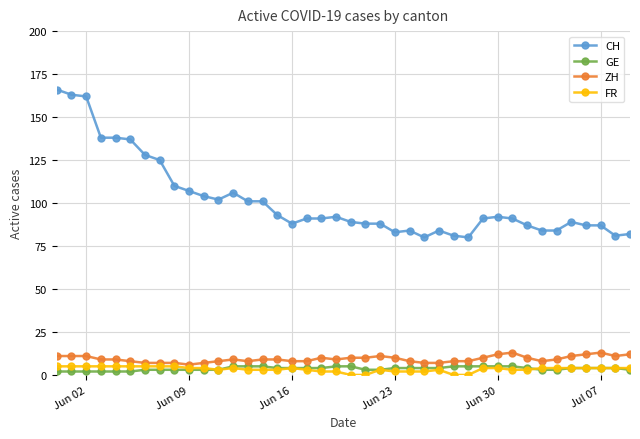

What is the value of the FR point at the 36th from the left?

4